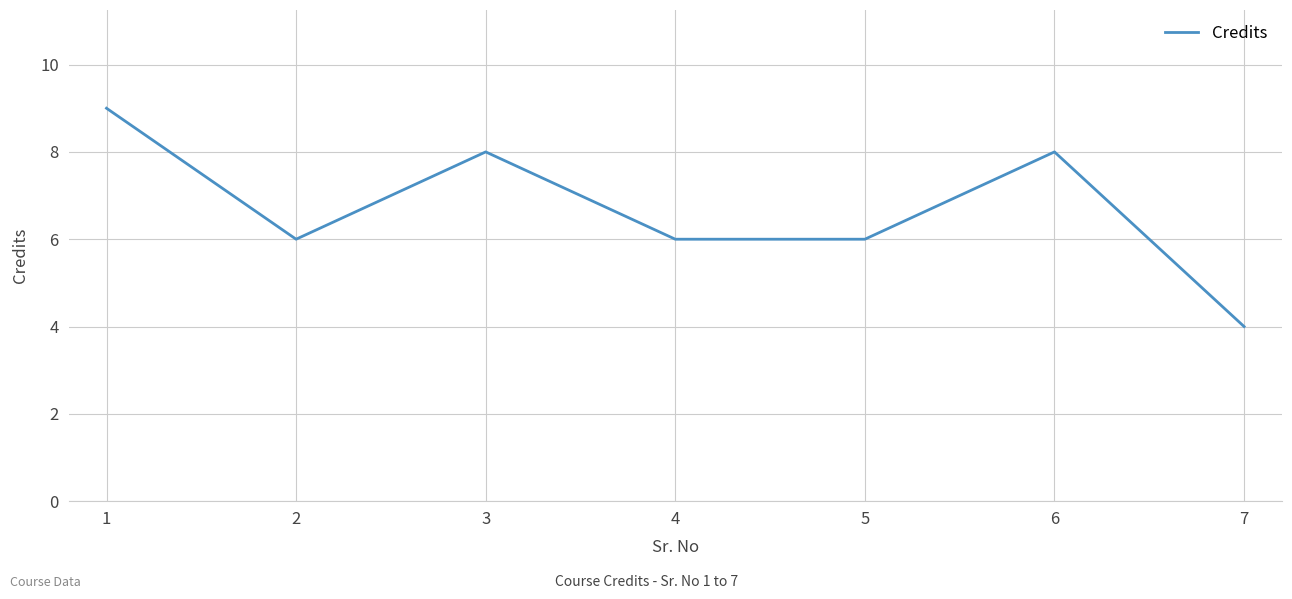

True or false: the data shows 3 at 5.

False